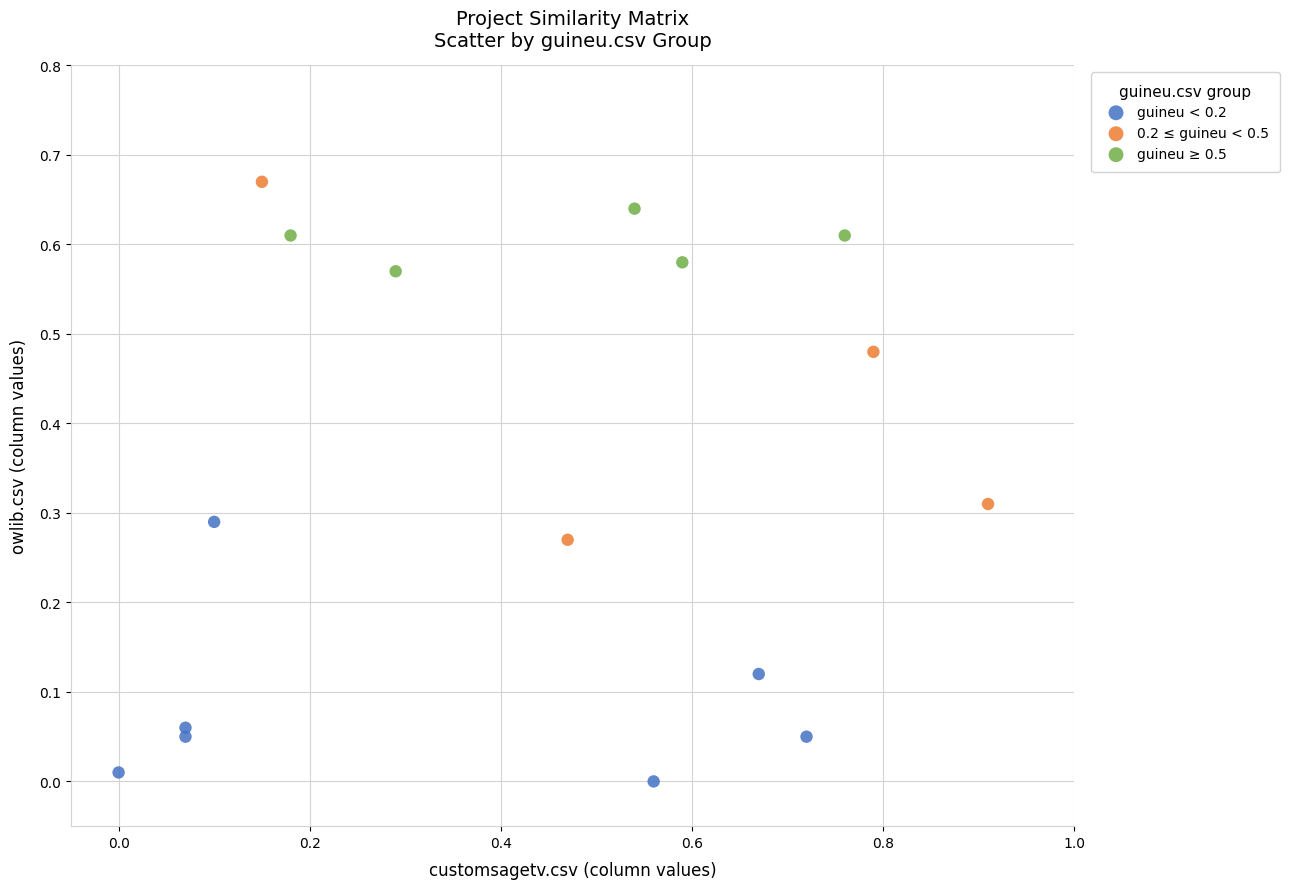

What are all the series names shown in the legend?

guineu < 0.2, 0.2 ≤ guineu < 0.5, guineu ≥ 0.5